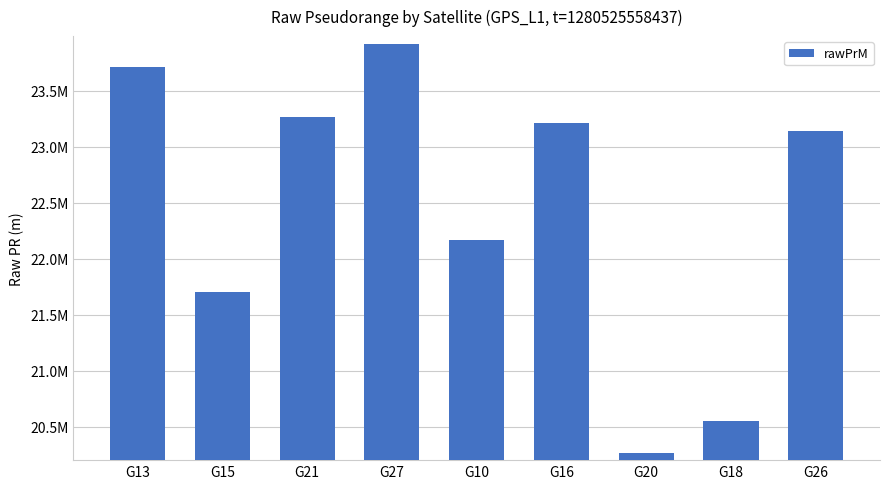

What is the average value?

22435521.1